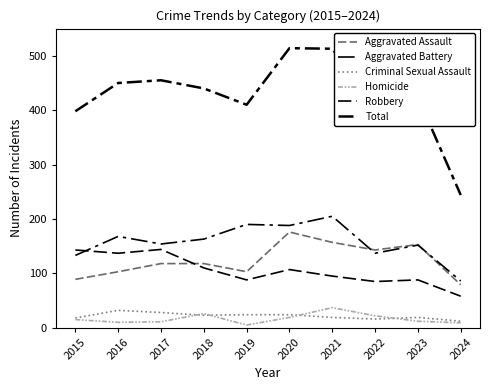

What is the value of the Total point at the 1st from the left?

398